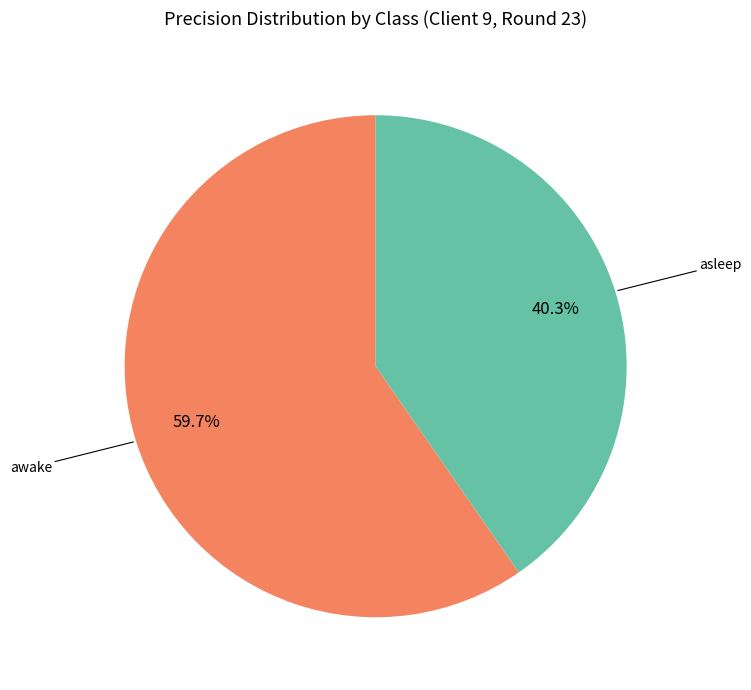

Is there a majority slice in this chart?

Yes